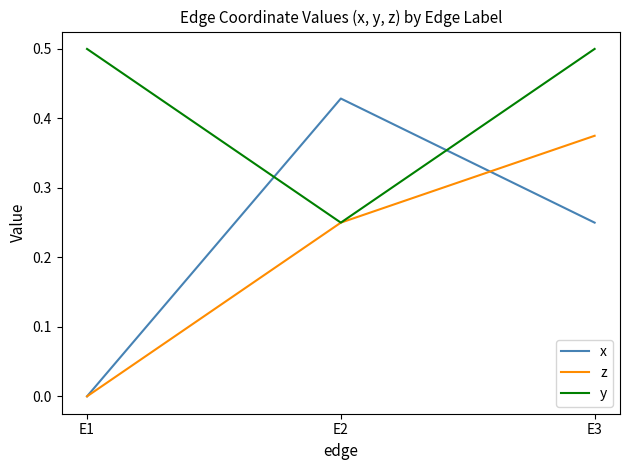

At E3, list the series in order from smallest to largest.

x, z, y